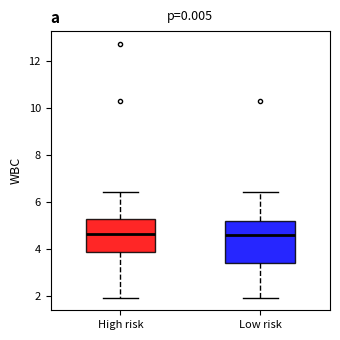

Reading left to right, read every box against the y-axis: the position of its median line, the range the box covers, and the ends of its whiskers. The values are not printed on the chart, so give them approximately, as read against the axis.

High risk: median 4.6, box 3.8 to 5.2, whiskers 2.0 to 6.4
Low risk: median 4.6, box 3.4 to 5.2, whiskers 2.0 to 6.4